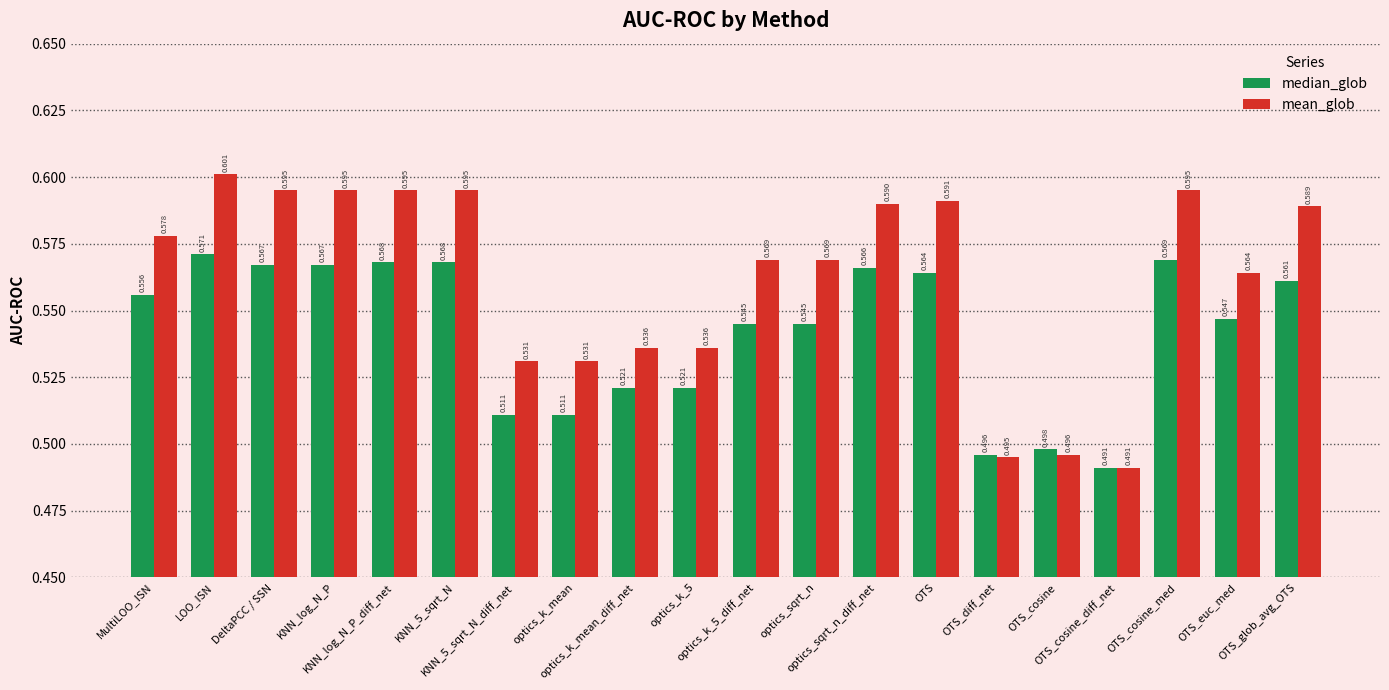

What is the difference between the maximum and minimum values in the mean_glob series?

0.1